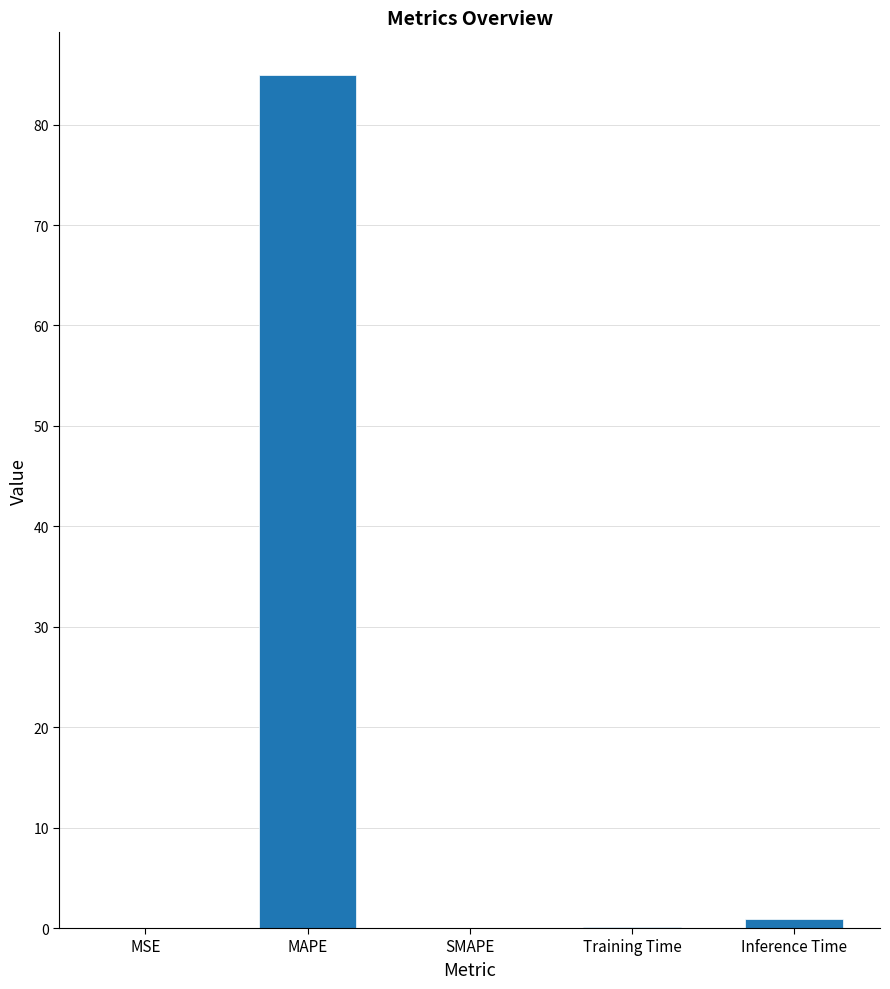

How many categories are shown in the chart?

5